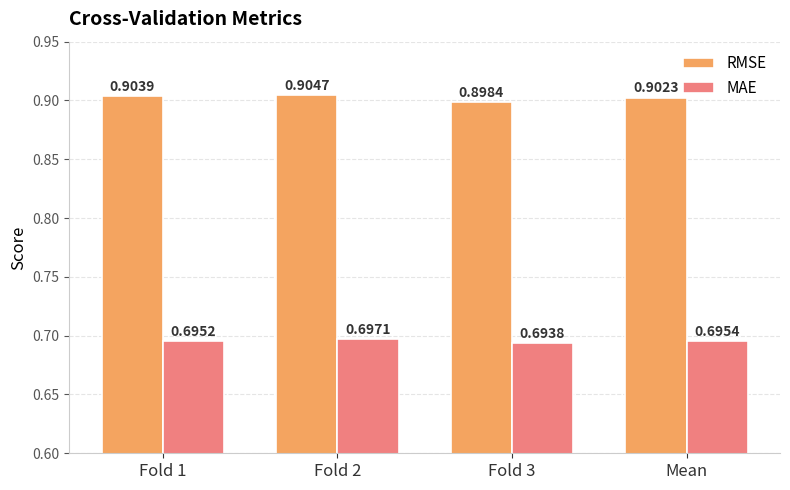

How many bars are there in each group?

2